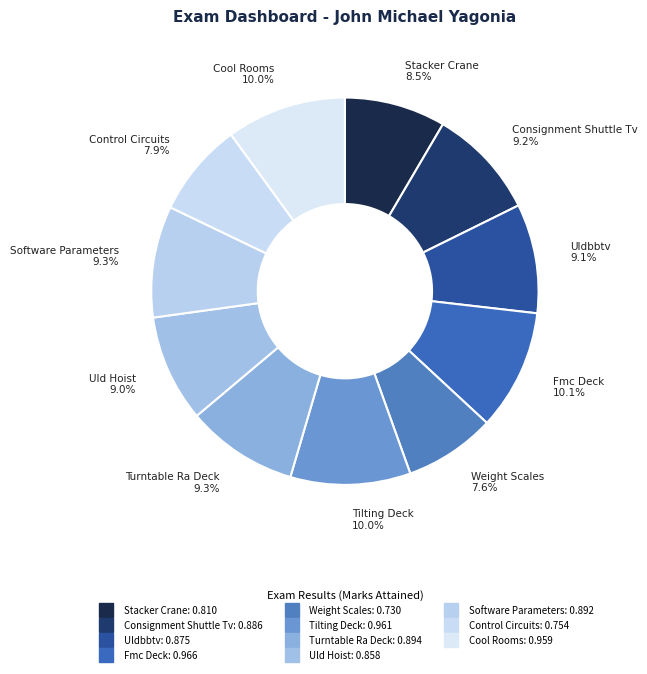

Count the number of slices in the pie.

11